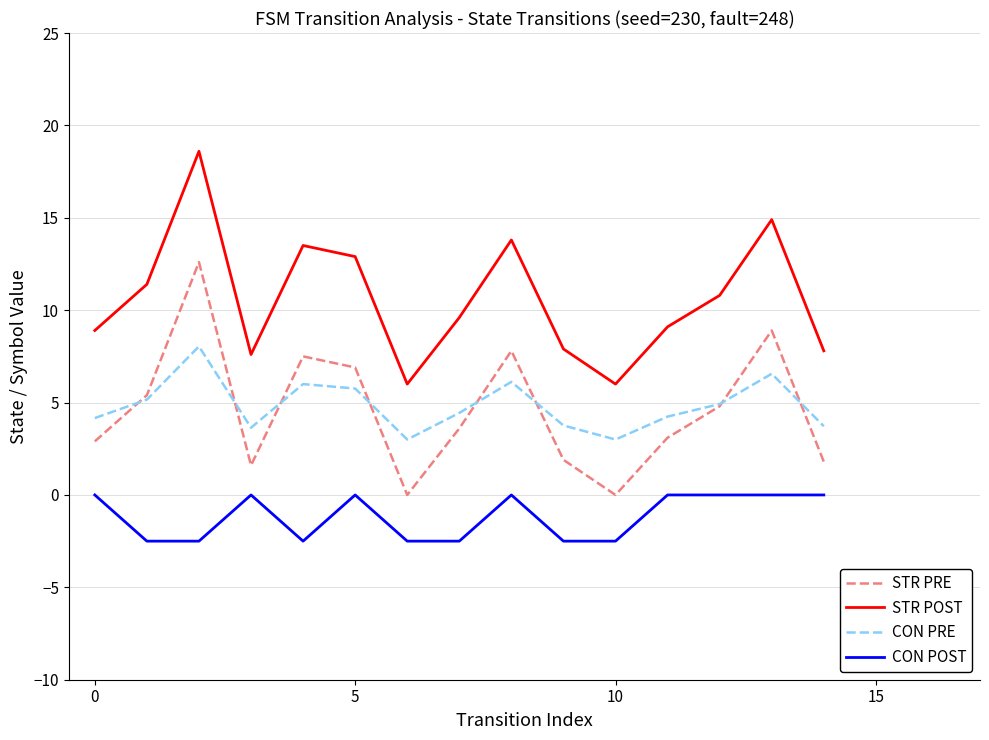

True or false: CON POST and CON PRE cross at least once.

False